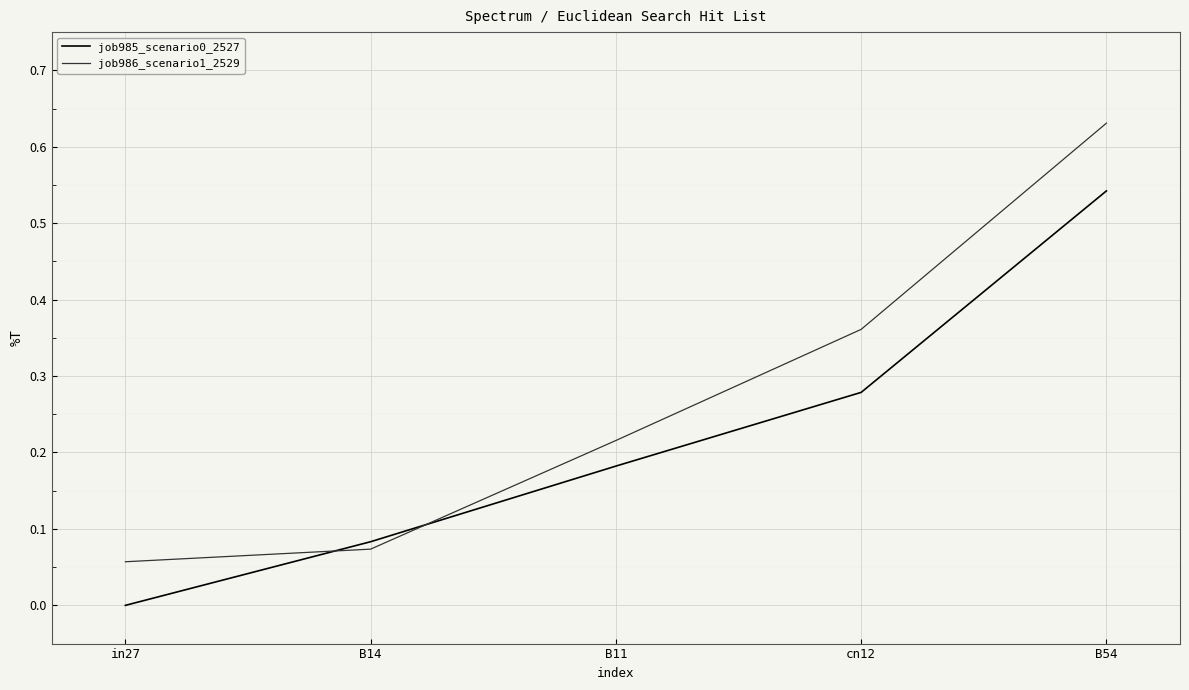

True or false: job985_scenario0_2527 has more than 0 interior local peaks.

False